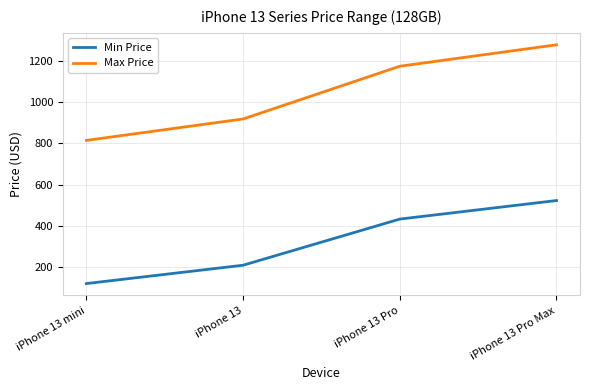

What is the difference between the maximum and minimum values in the Max Price series?

464